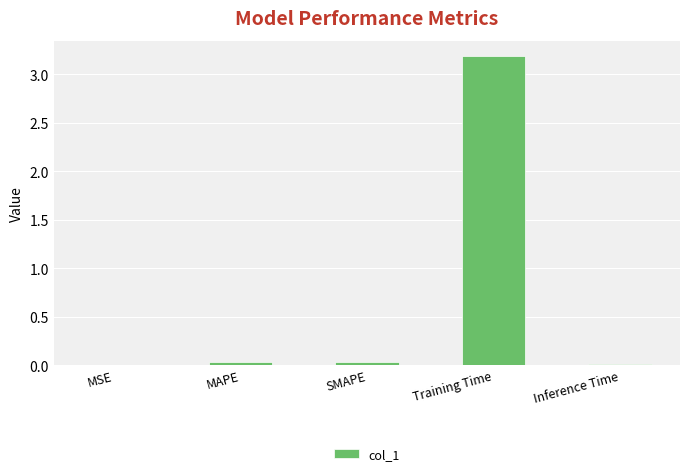

The chart shows a value of 0.0 at MAPE. True or false?

True